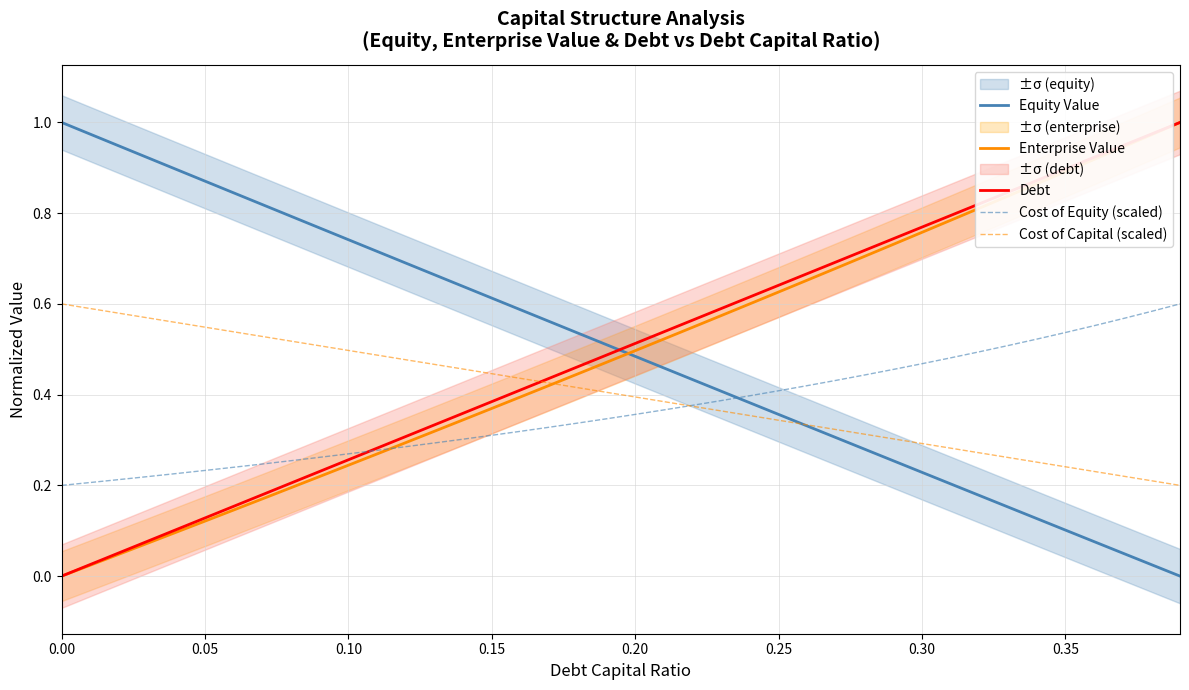

List the series in order of their peak value, lowest first.

Cost of Equity (scaled), Cost of Capital (scaled), Equity Value, Enterprise Value, Debt